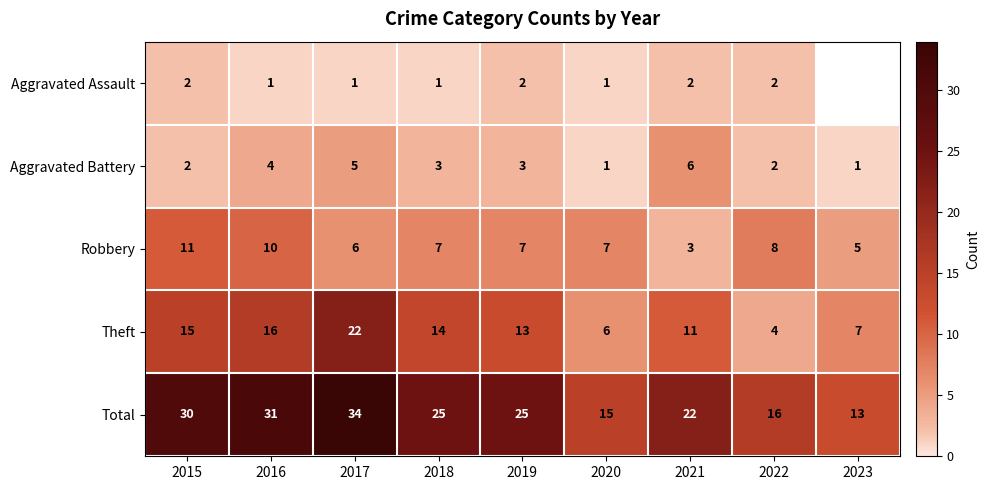

Rank the series at 2019 from lowest to highest value.

Aggravated Assault, Aggravated Battery, Robbery, Theft, Total